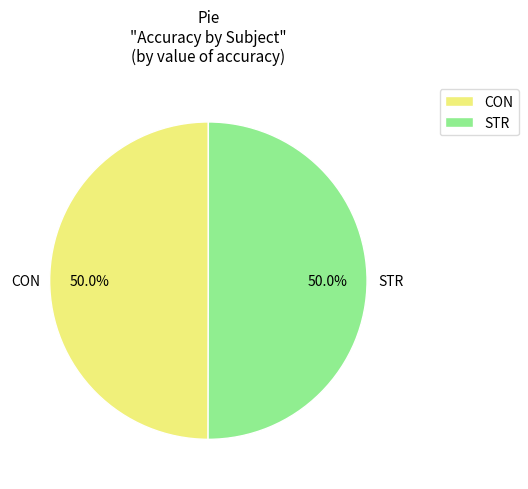

To the nearest percent, what is the combined percentage of STR and CON?

100%